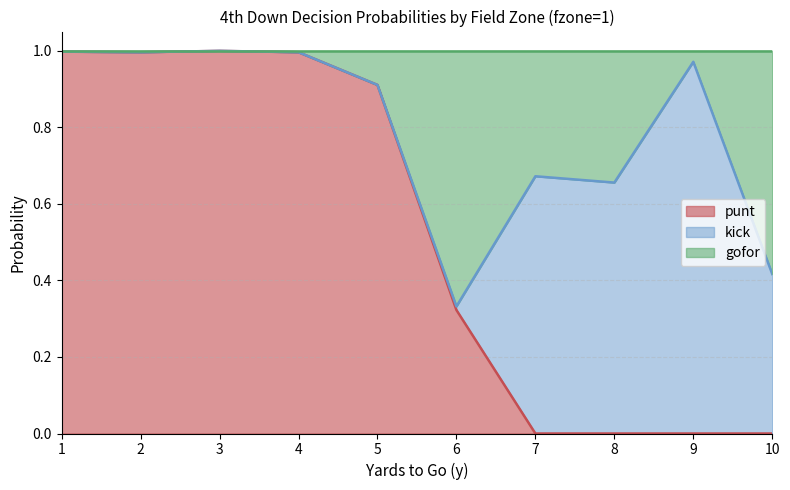

Between 1 and 3, which is larger?

3